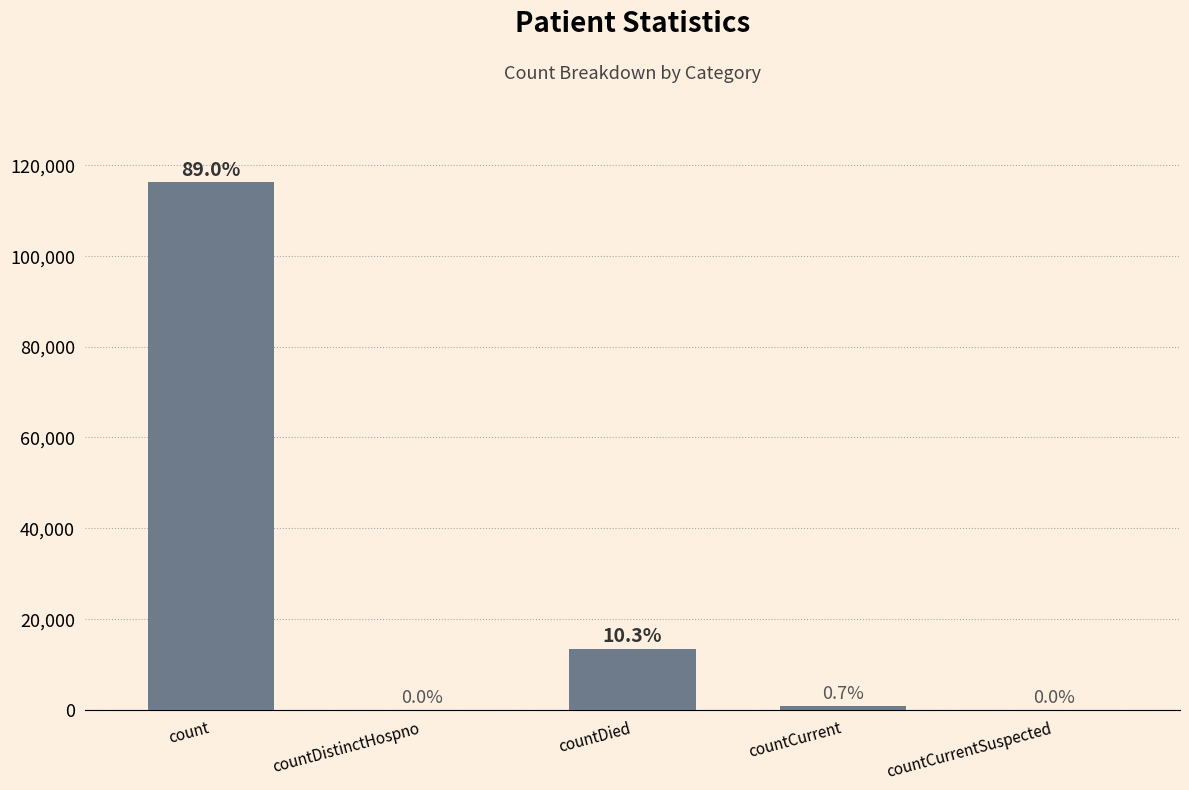

Reading left to right, list all the values displayed in this chart.

116173	0	13441	921	0